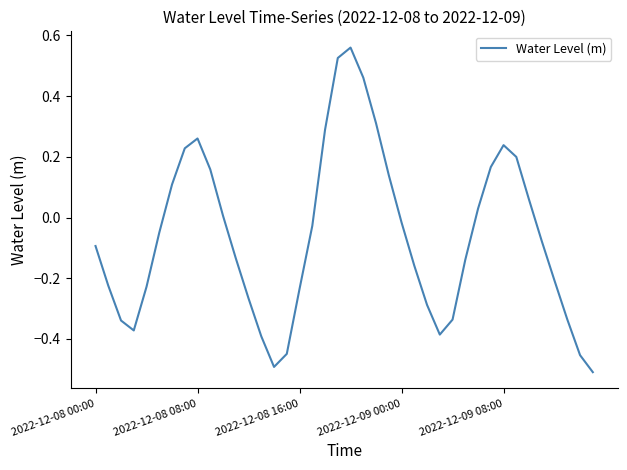

What is the difference between the maximum and minimum values?

1.1